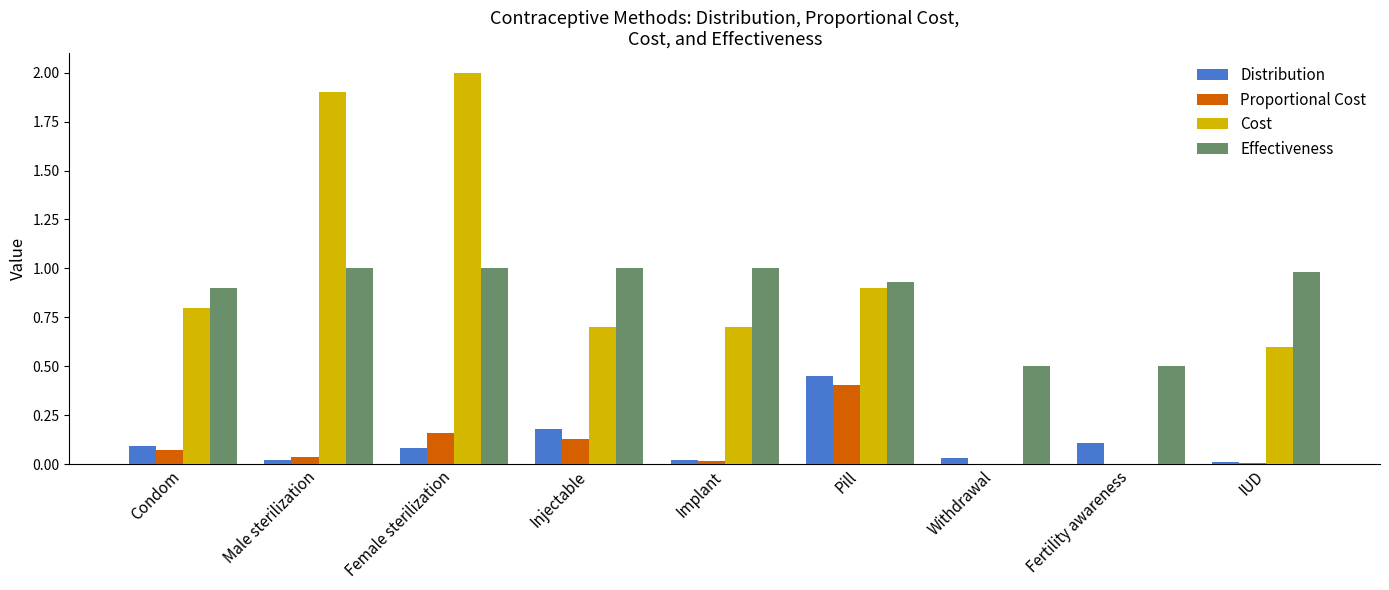

At which category is the sum across all series the highest?

Female sterilization